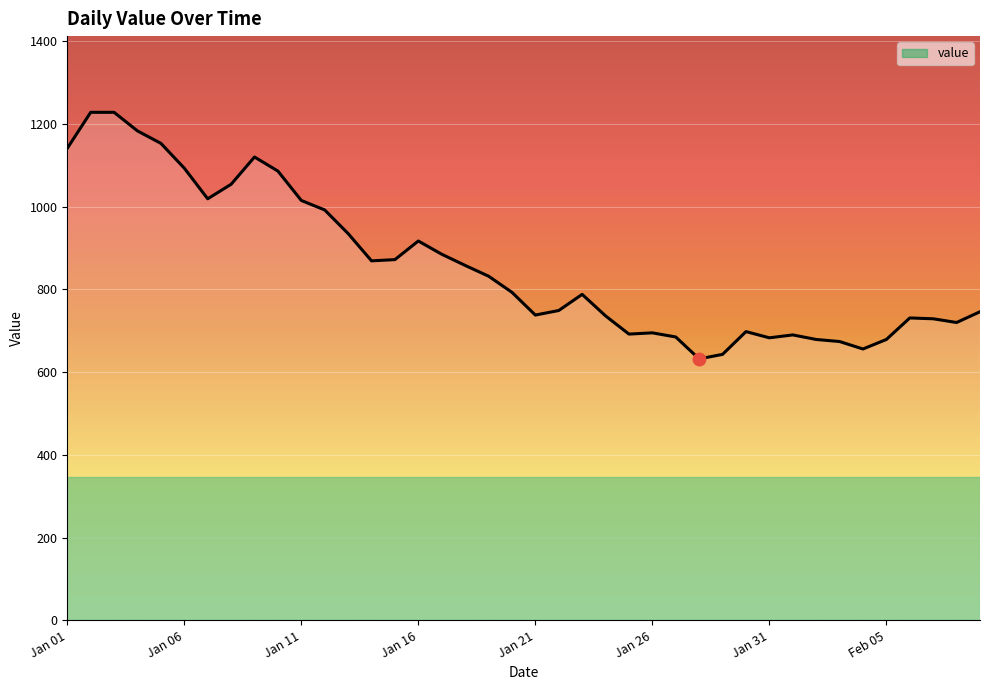

What is the smallest value displayed?

632